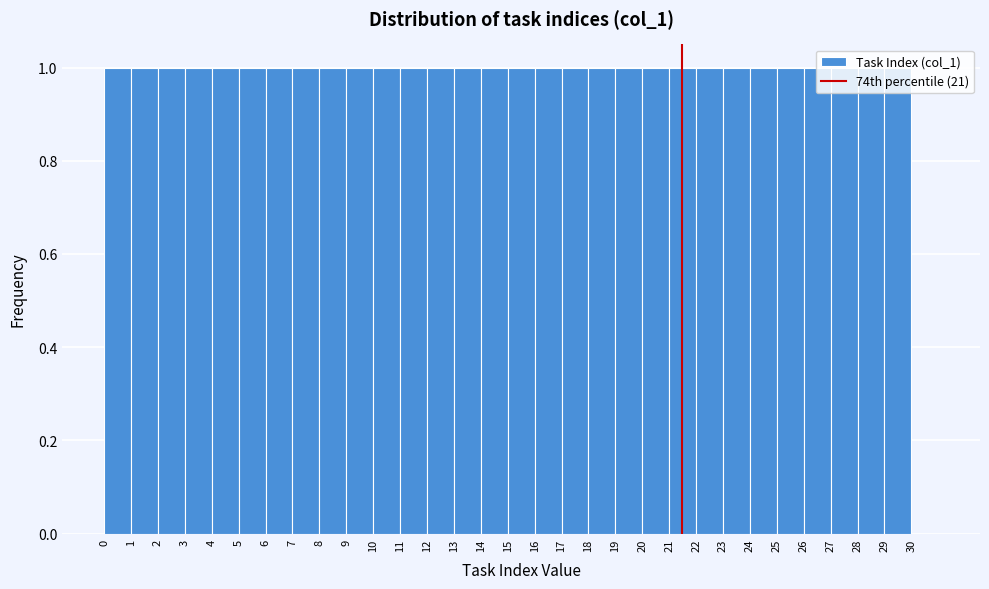

Reading left to right, transcribe this chart: for each bar, give the range it covers on the x-axis and its height. The values are not printed on the chart, so give them approximately, as read against the axis.

0 to 1: 1
1 to 2: 1
2 to 3: 1
3 to 4: 1
4 to 5: 1
5 to 6: 1
6 to 7: 1
7 to 8: 1
8 to 9: 1
9 to 10: 1
10 to 11: 1
11 to 12: 1
12 to 13: 1
13 to 14: 1
14 to 15: 1
15 to 16: 1
16 to 17: 1
17 to 18: 1
18 to 19: 1
19 to 20: 1
20 to 21: 1
21 to 22: 1
22 to 23: 1
23 to 24: 1
24 to 25: 1
25 to 26: 1
26 to 27: 1
27 to 28: 1
28 to 29: 1
29 to 30: 1
30 to 31: 0